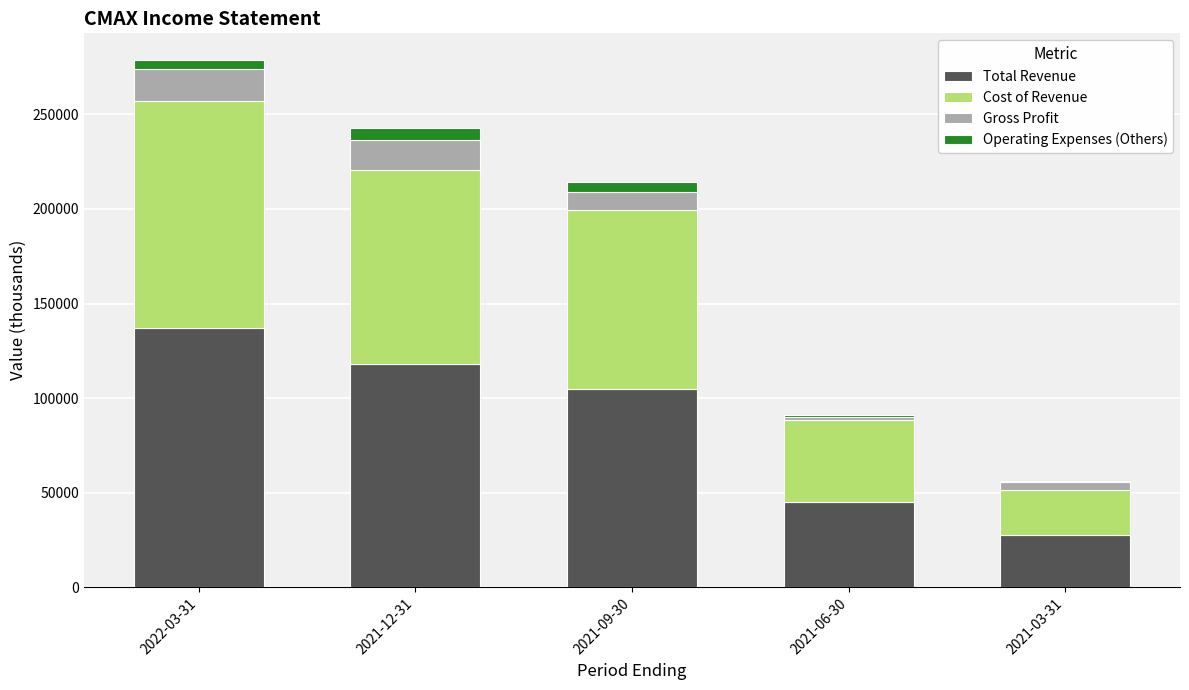

At which category is the sum across all series the highest?

2022-03-31